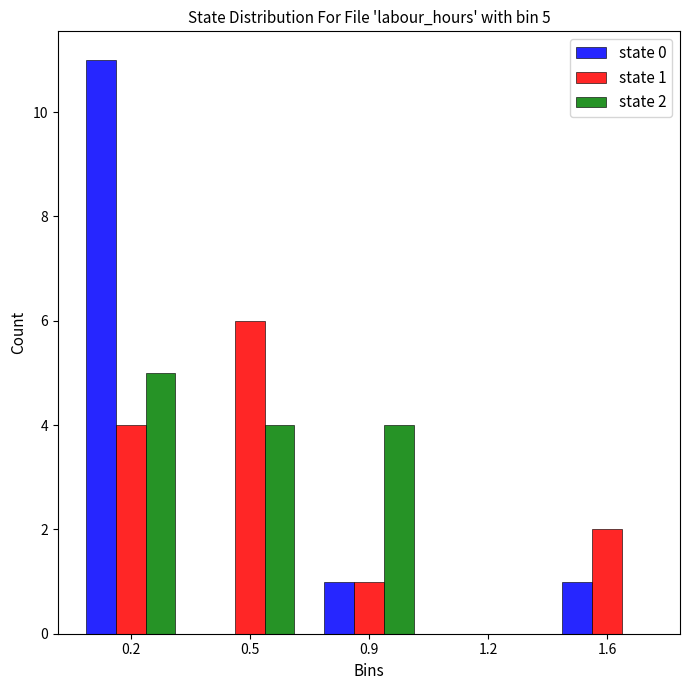

Reading left to right, what are all the values shown in this chart?

state 0: 0.2=11	0.5=0	0.9=1	1.2=0	1.6=1
state 1: 0.2=4	0.5=6	0.9=1	1.2=0	1.6=2
state 2: 0.2=5	0.5=4	0.9=4	1.2=0	1.6=0